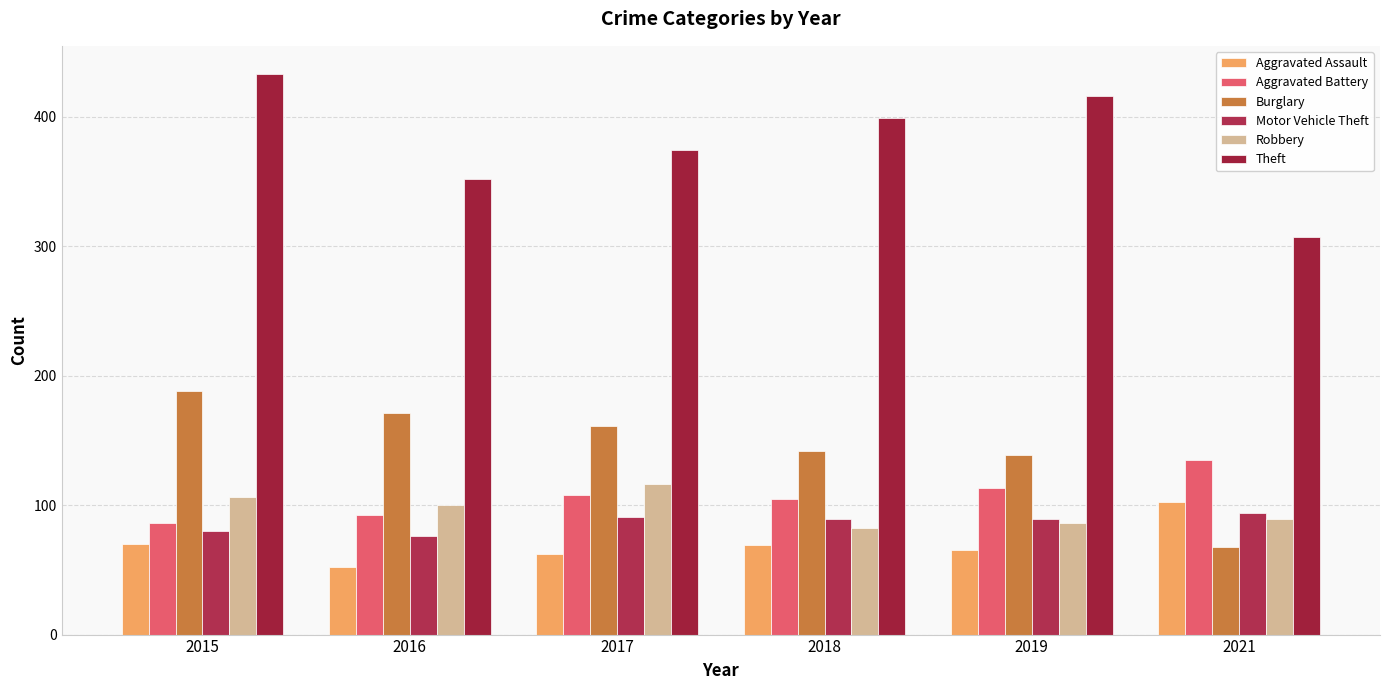

What is the average value of the Aggravated Assault series?

70